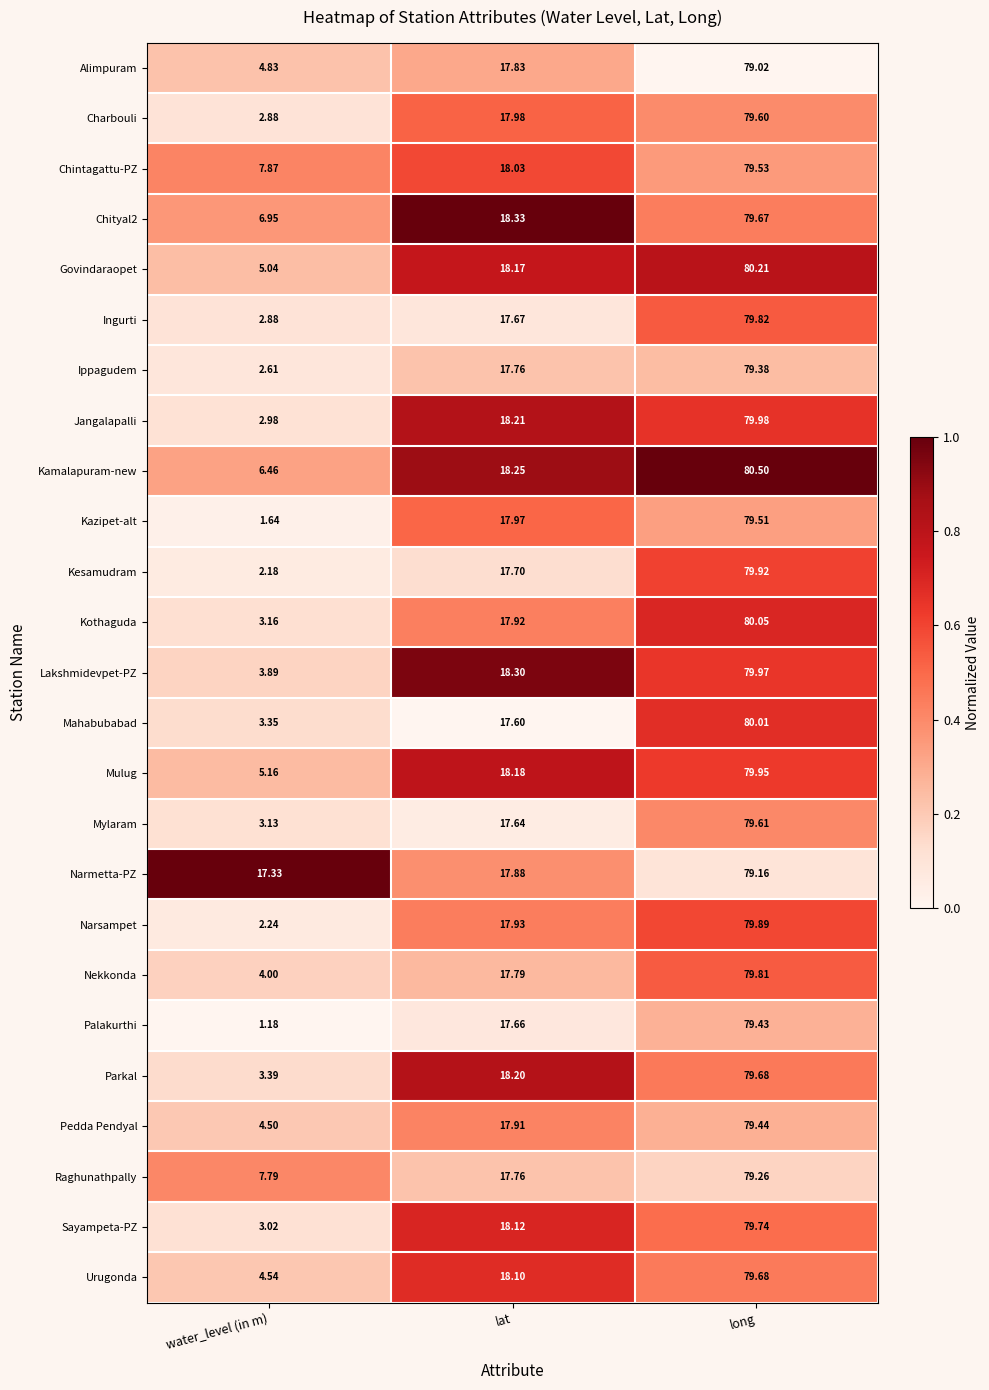

Which series has the largest range (max minus min)?

Palakurthi